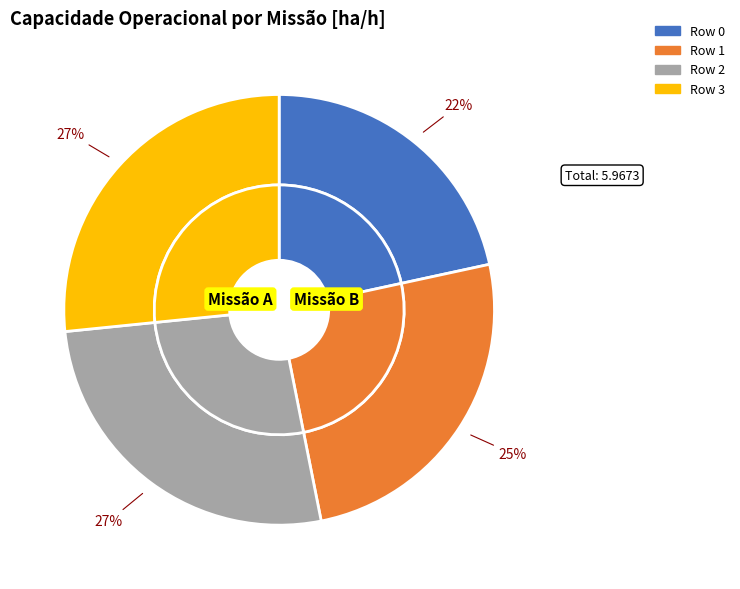

The Row 2 slice represents 17% of the pie. True or false?

False